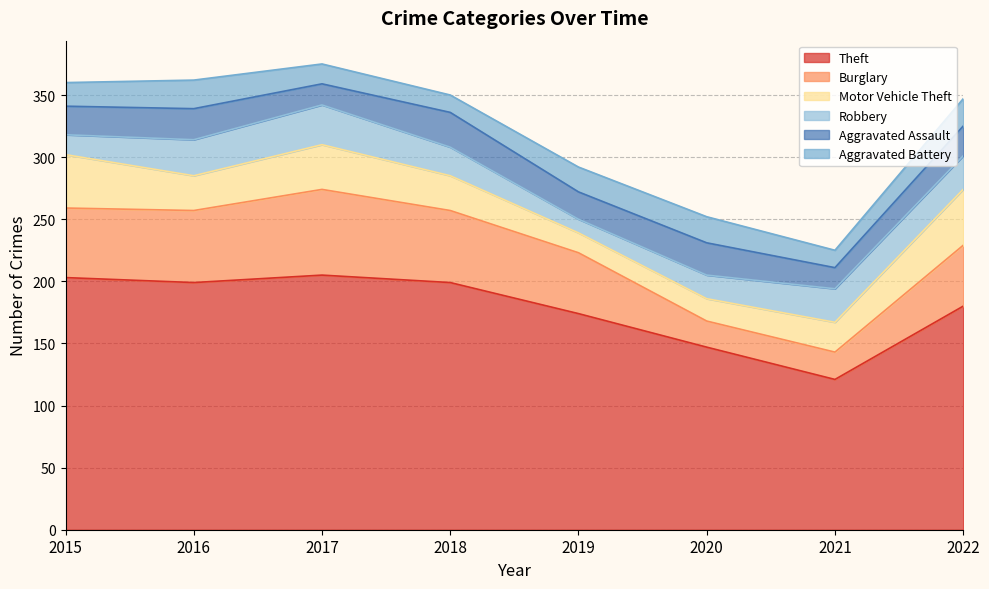

What is the difference between the highest and lowest values at 2019?

163